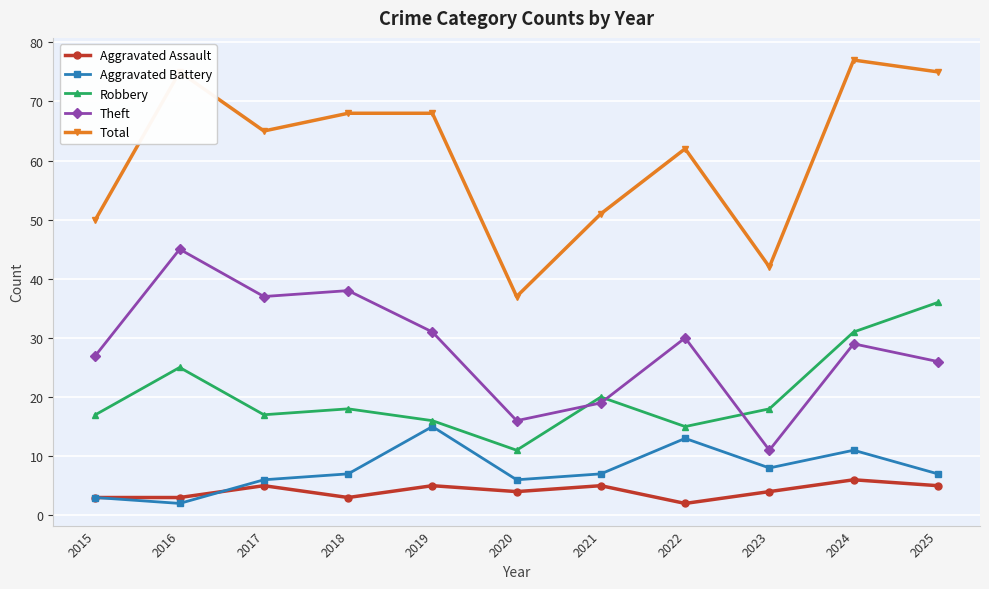

True or false: Aggravated Assault has a value of 9 at 2017.

False